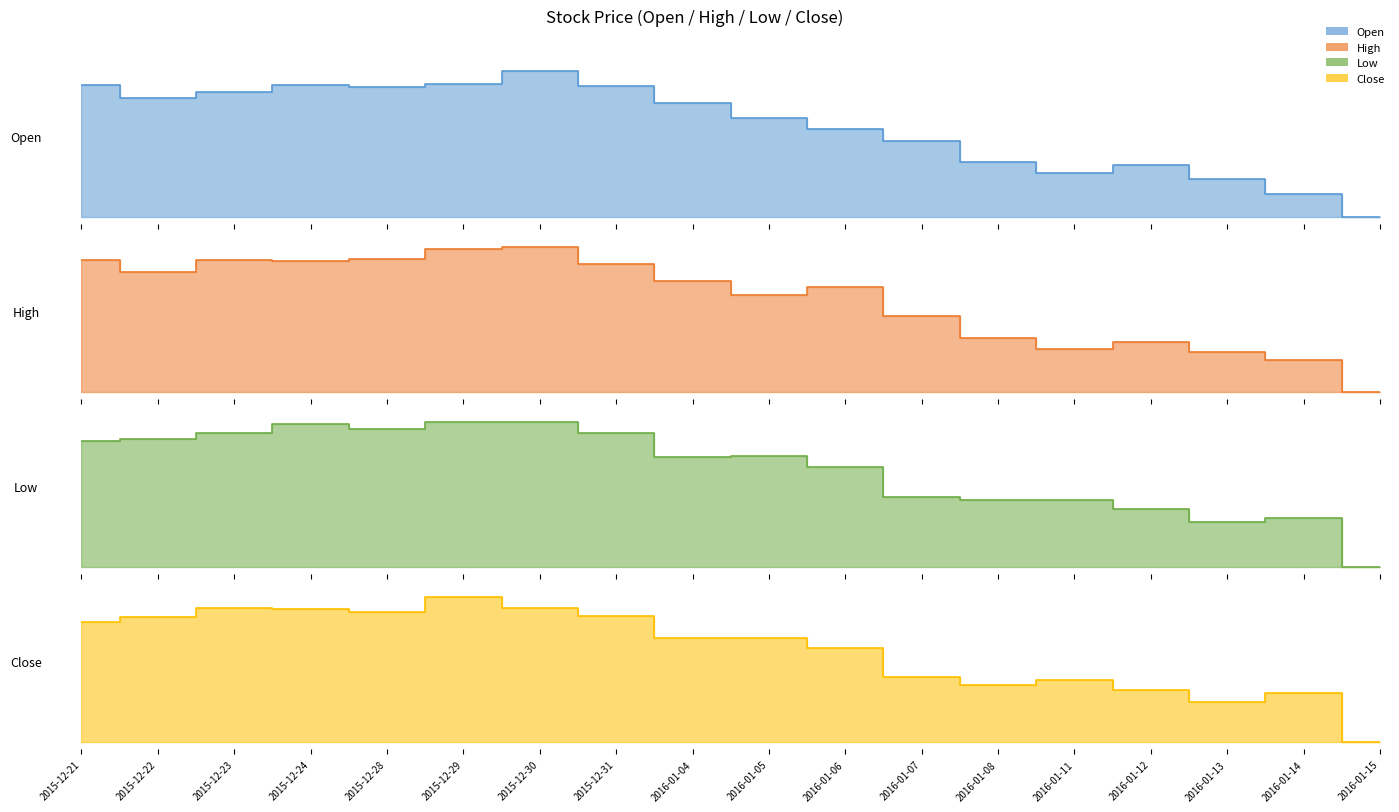

Is it true that Close equals 2.1 at 2015-12-30?

False